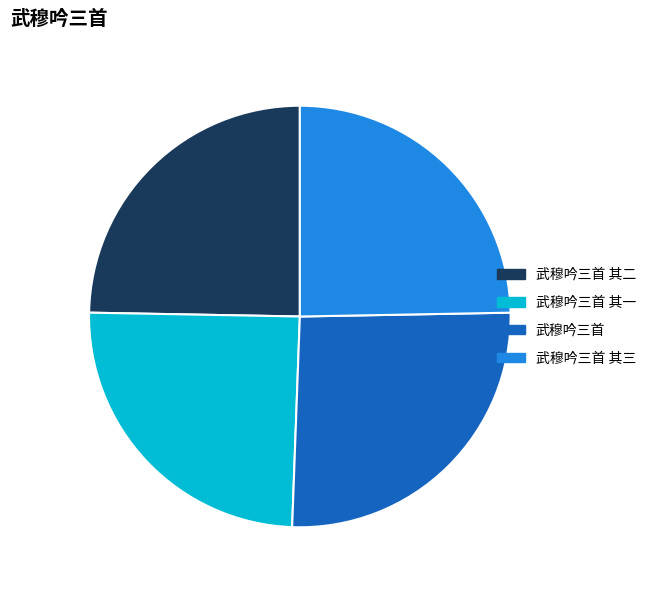

Is 武穆吟三首 the majority of the pie?

No